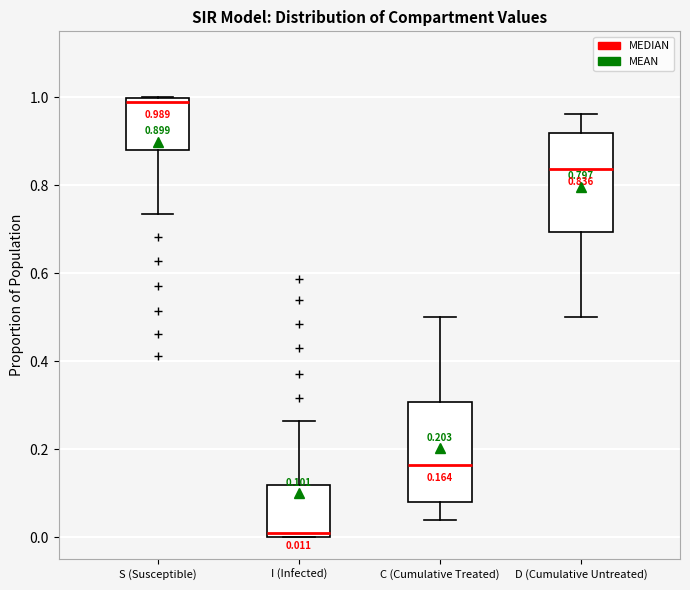

Which box's median line is the highest?

S (Susceptible)